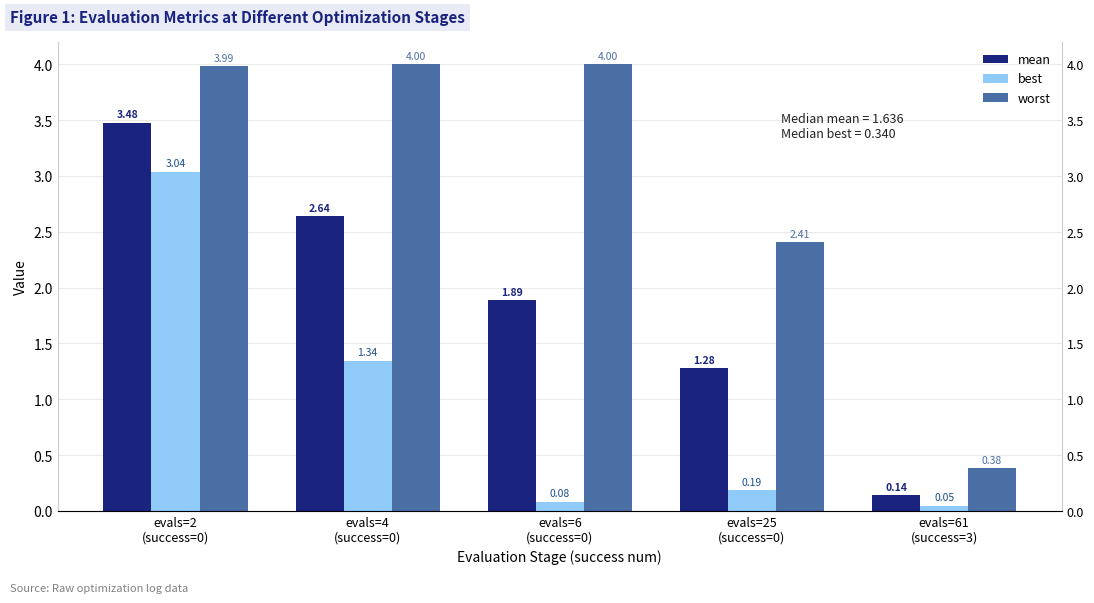

What is the approximate value of mean at evals=2
(success=0)?

3.5